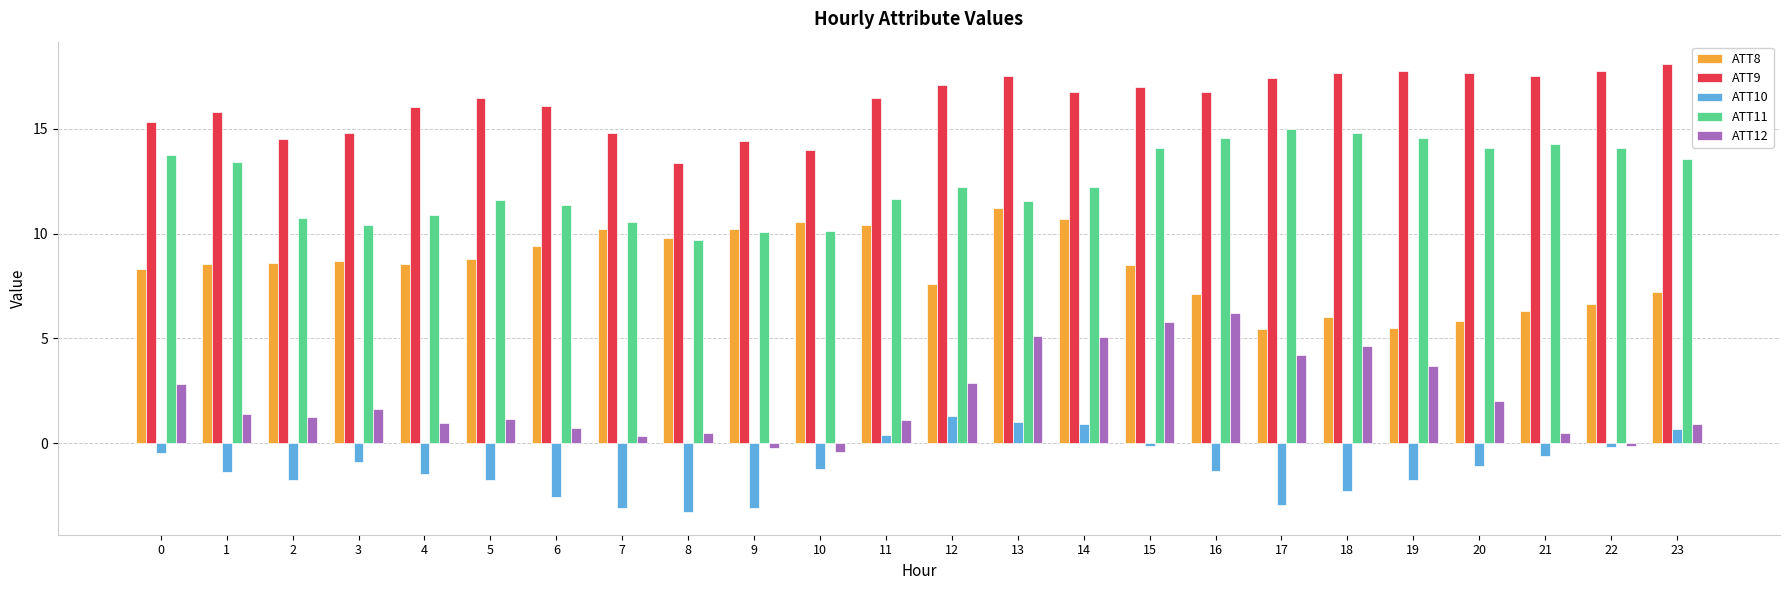

Count the number of categories in the chart.

24